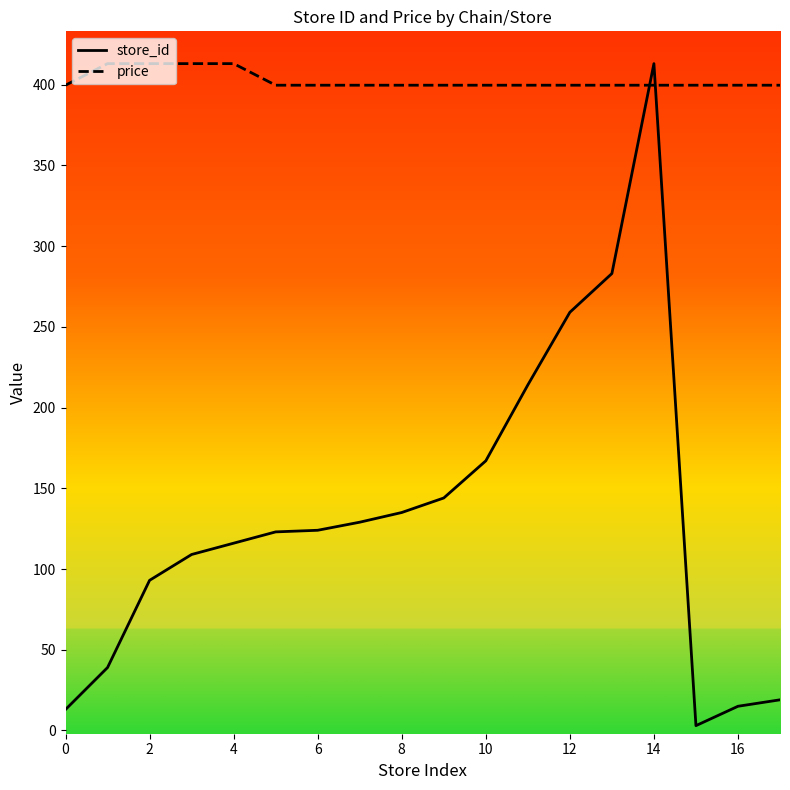

Rank the series by their maximum value, from lowest to highest.

store_id, price